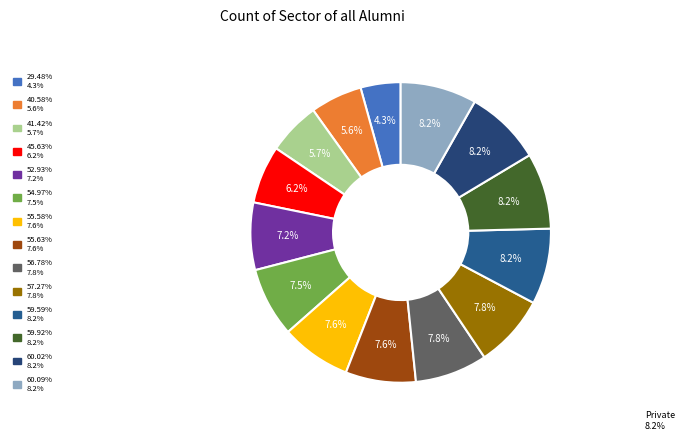

Combined, what portion of the pie is 60.02% and 57.27%?

16.0%